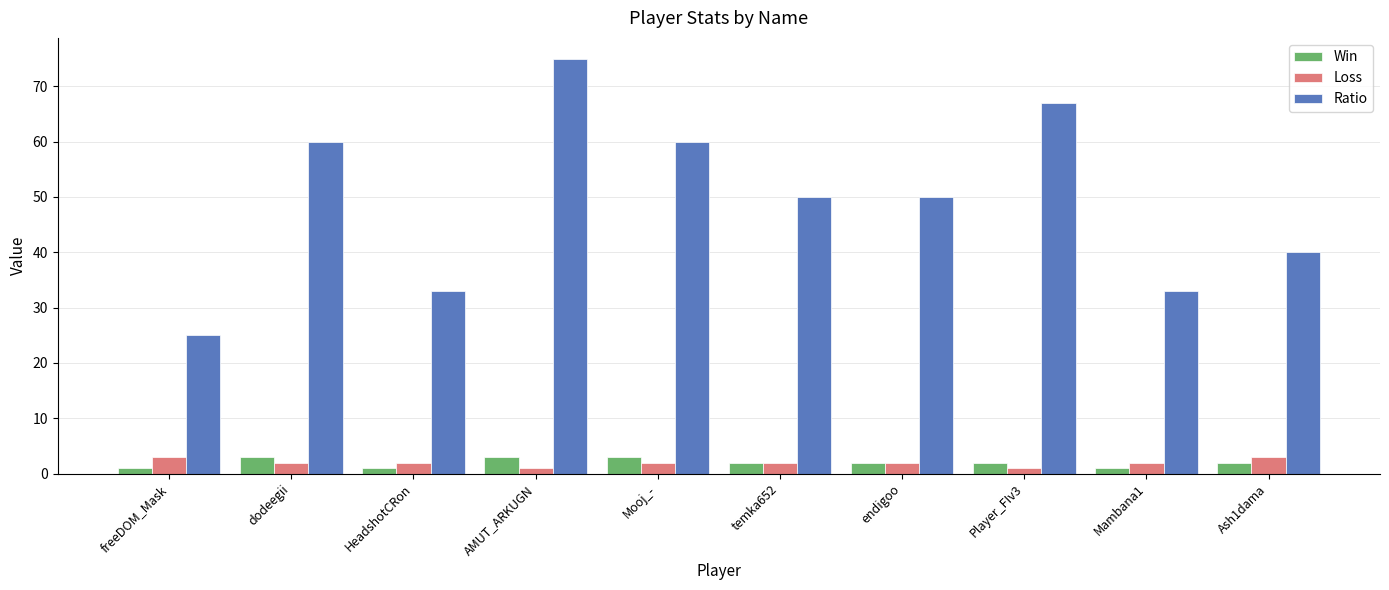

What is the label of the 8th bar from the right?

HeadshotCRon